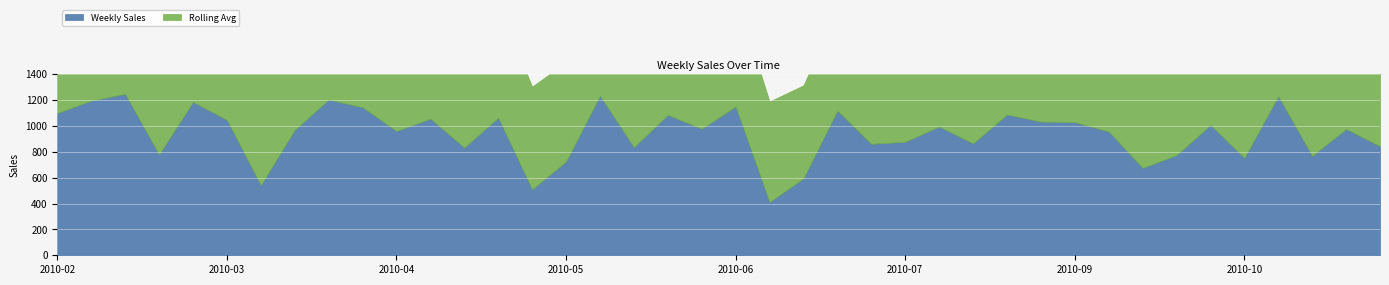

Which series changed the most between 2010-05-07 and 2010-10-29?

Rolling Avg